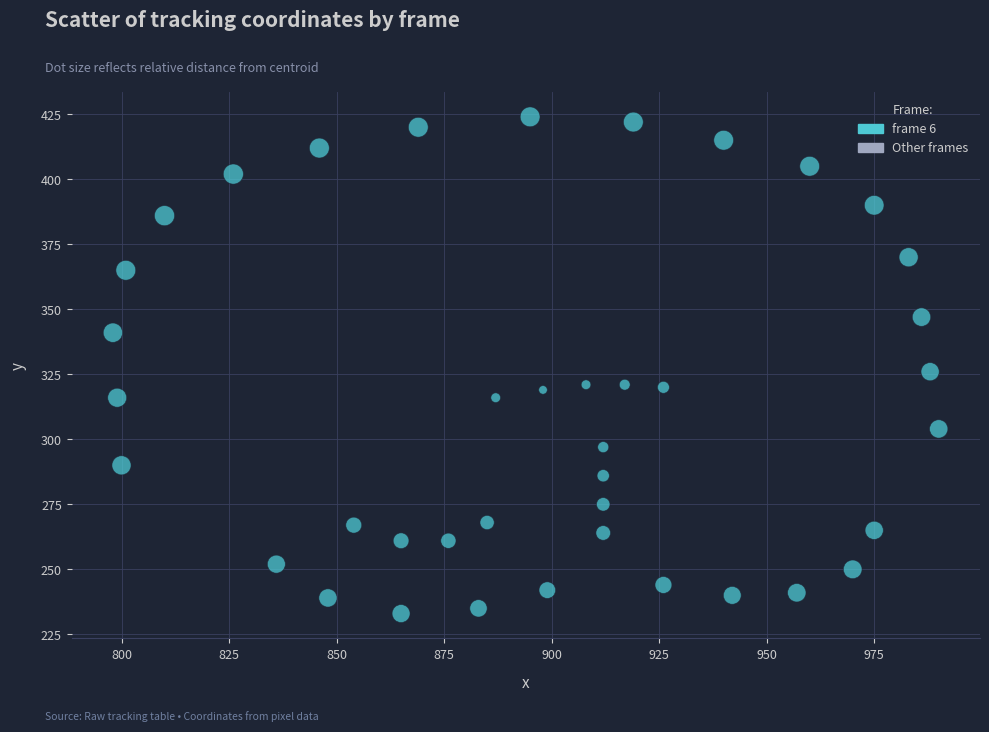

What is the range of X values (max minus min)?

192